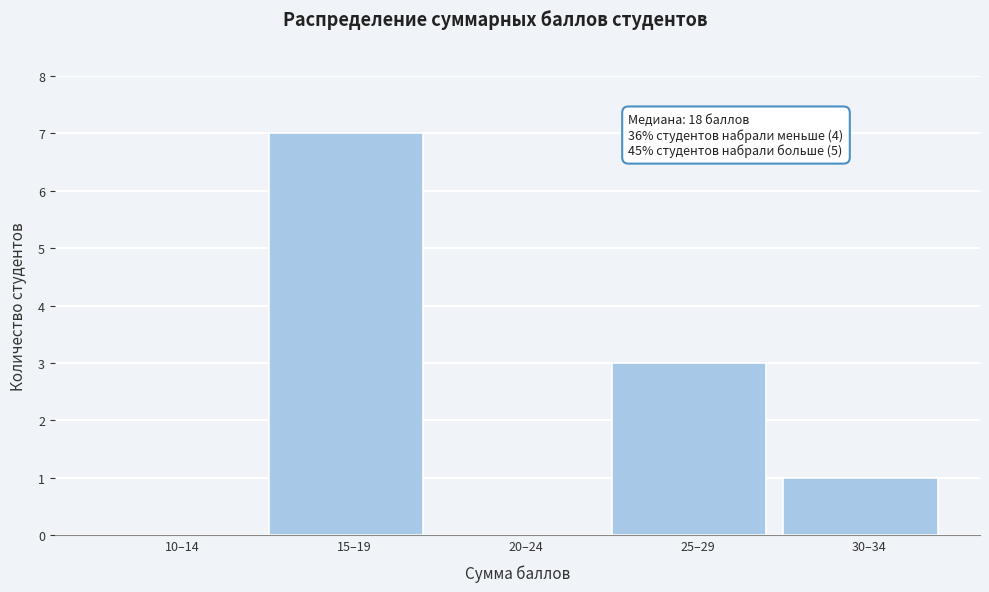

Reading left to right, what are all the values shown in this chart?

10–14=0	15–19=7	20–24=0	25–29=3	30–34=1